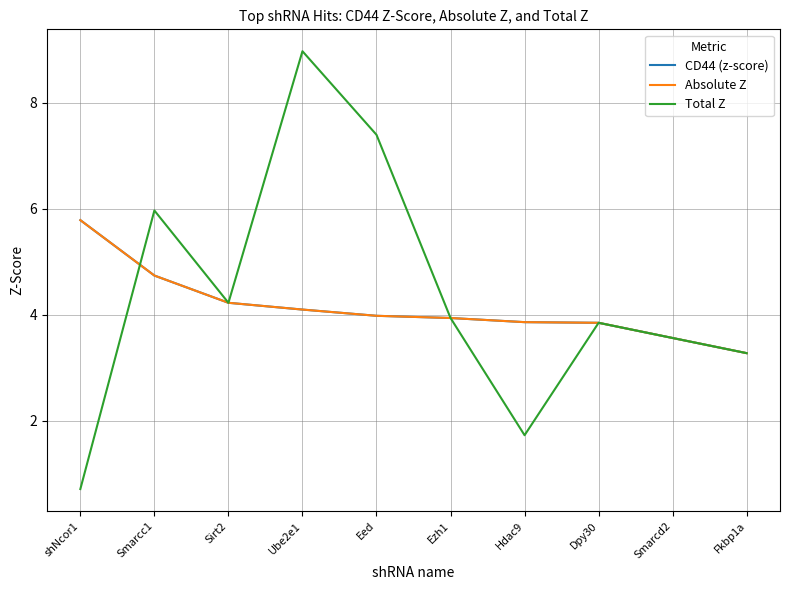

Is this an area chart (filled region under the line)?

No